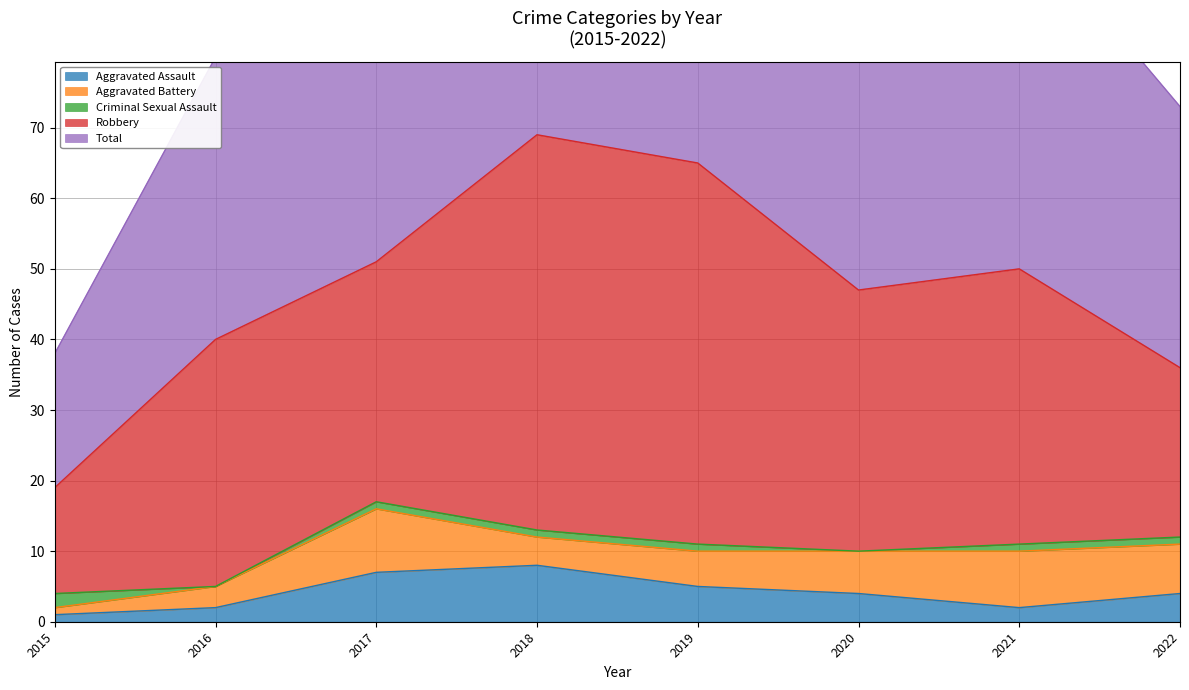

How many values in the Total series are below 50?

4